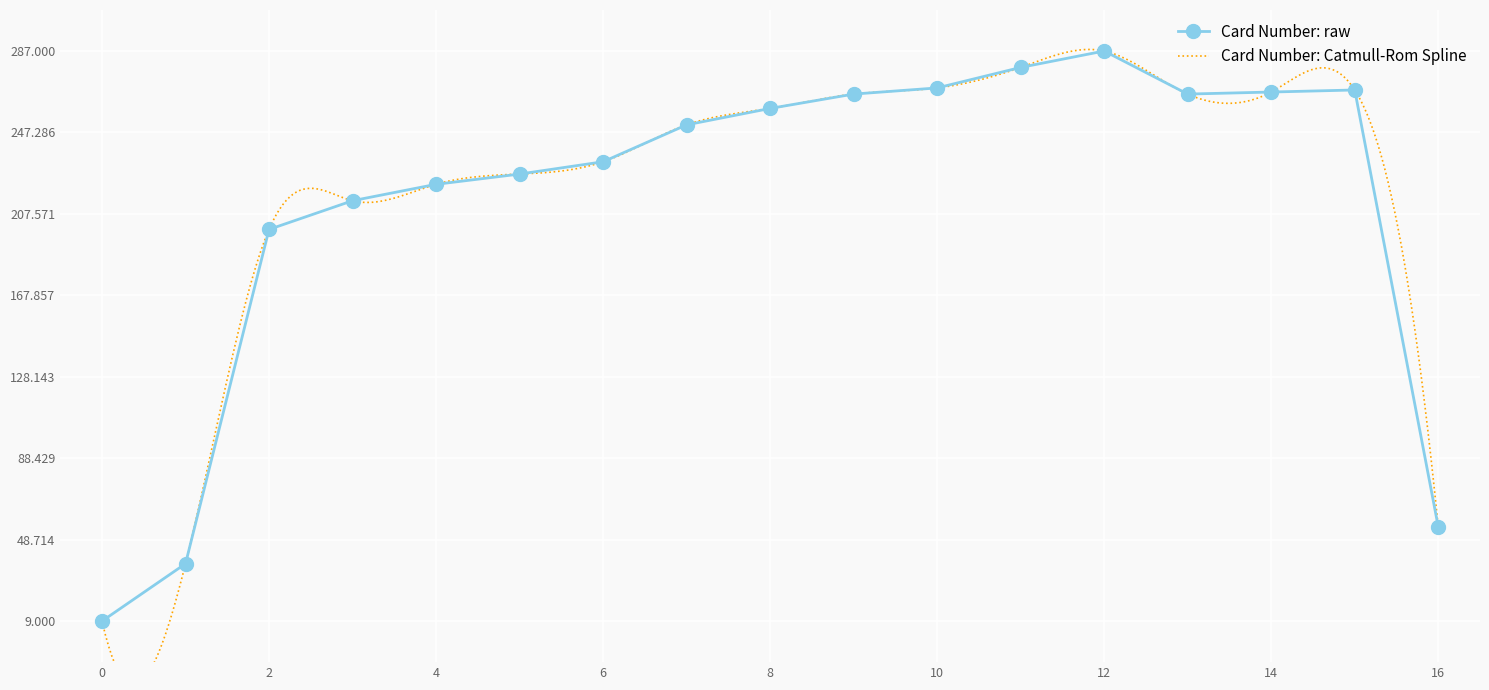

True or false: Card Number: raw has more than 1 interior local peaks.

True